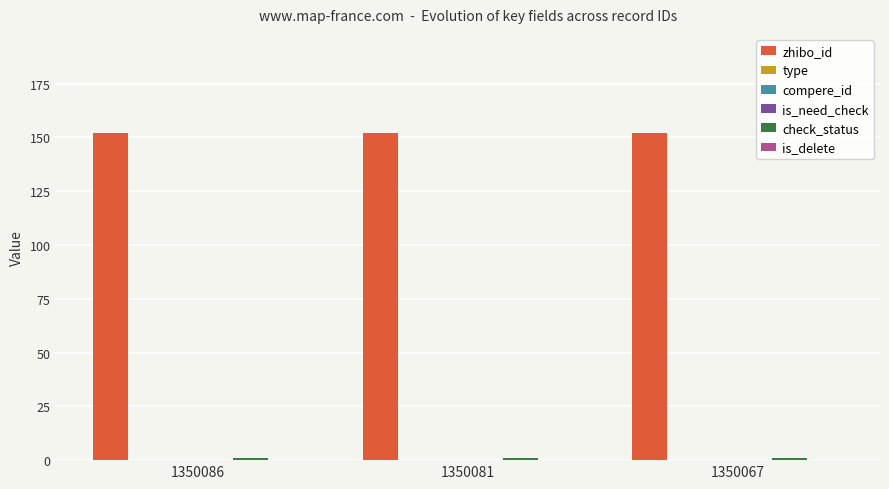

What are all the series names shown in the legend?

zhibo_id, type, compere_id, is_need_check, check_status, is_delete